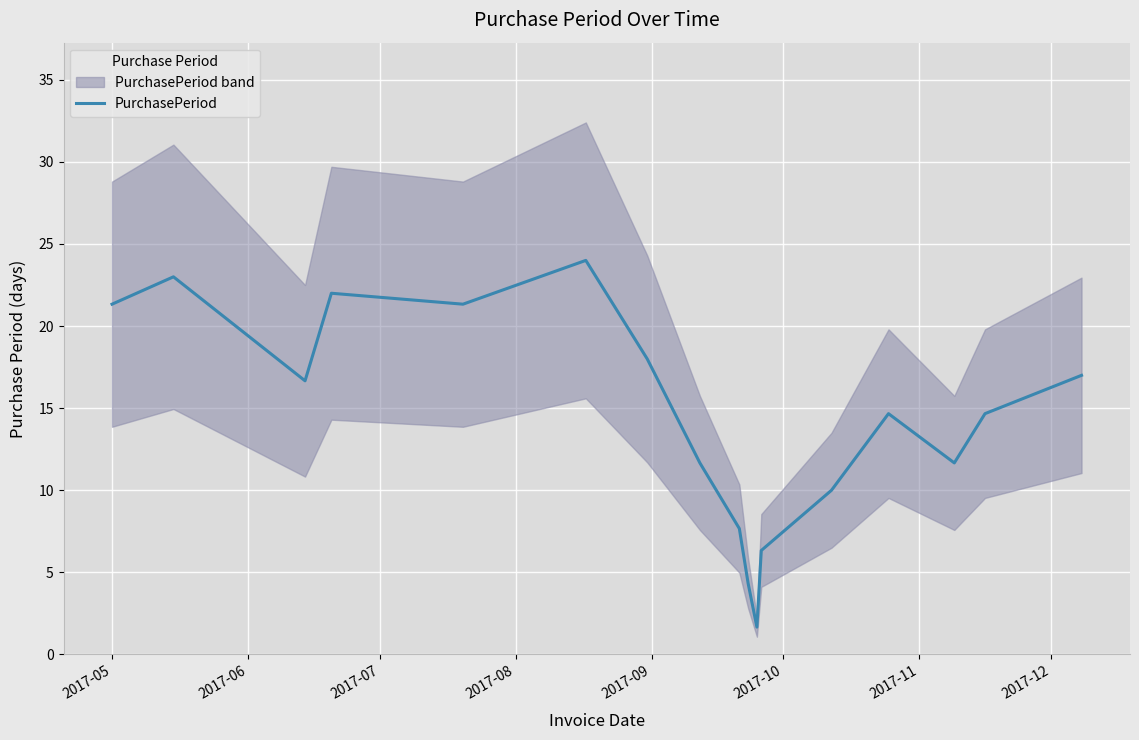

What is the lowest value of the PurchasePeriod series?

1.7